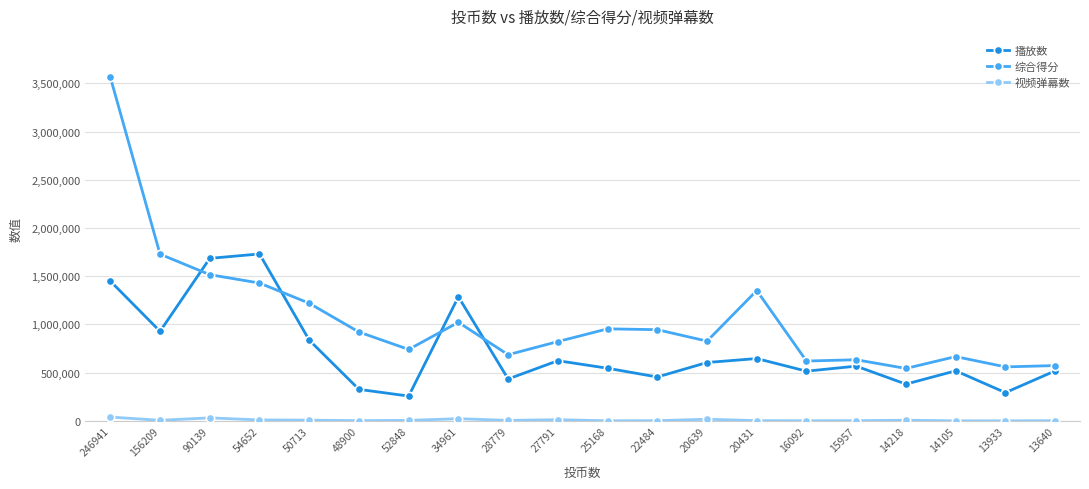

What is the label of the 9th point from the right?

22484